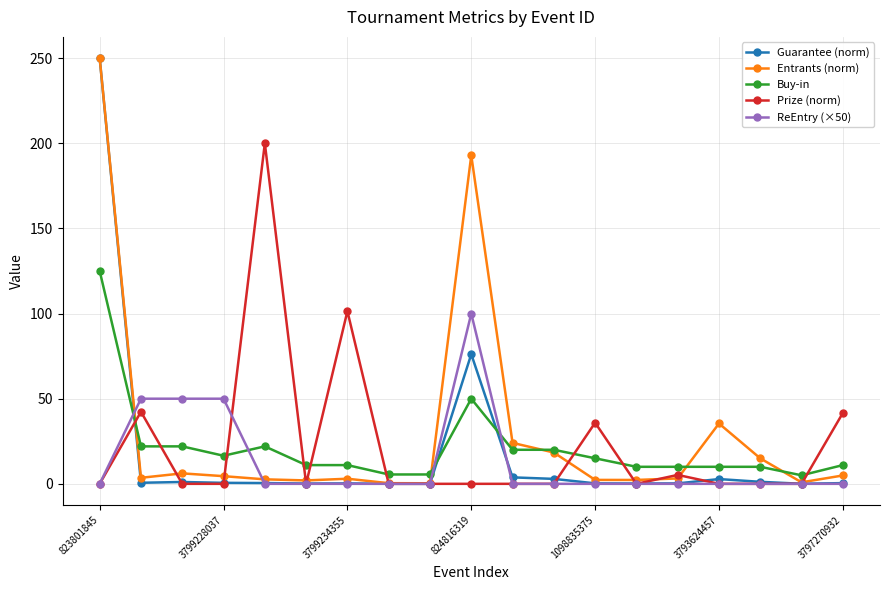

True or false: Guarantee (norm) has more than 0 interior local peaks.

True